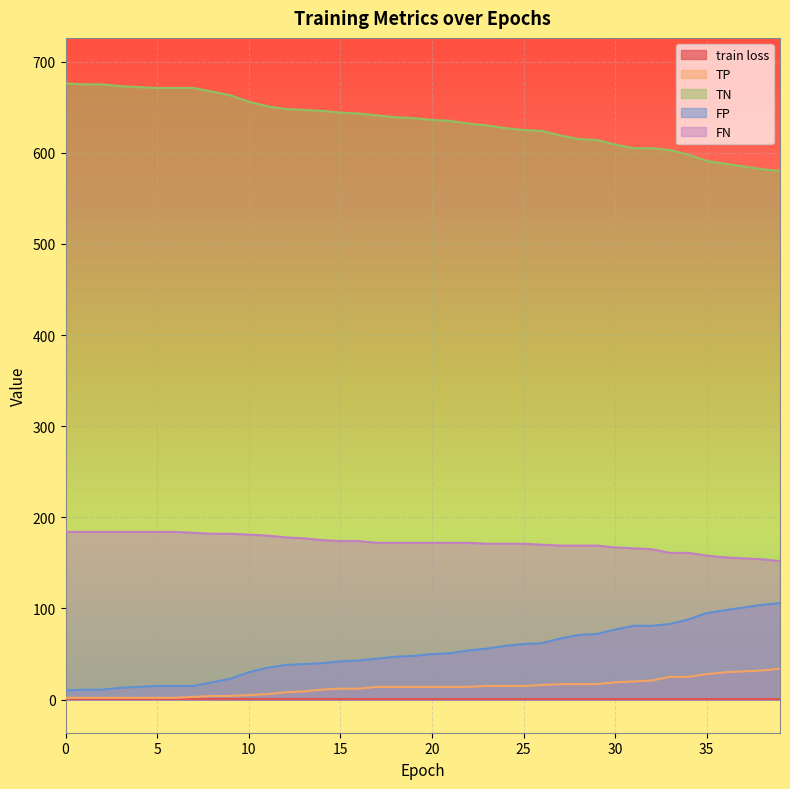

The value of FN at 11 is 10.2. True or false?

False